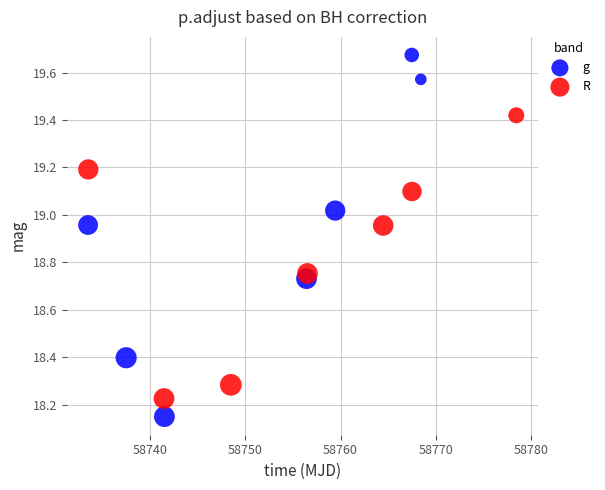

Which series contains the lowest Y value?

g